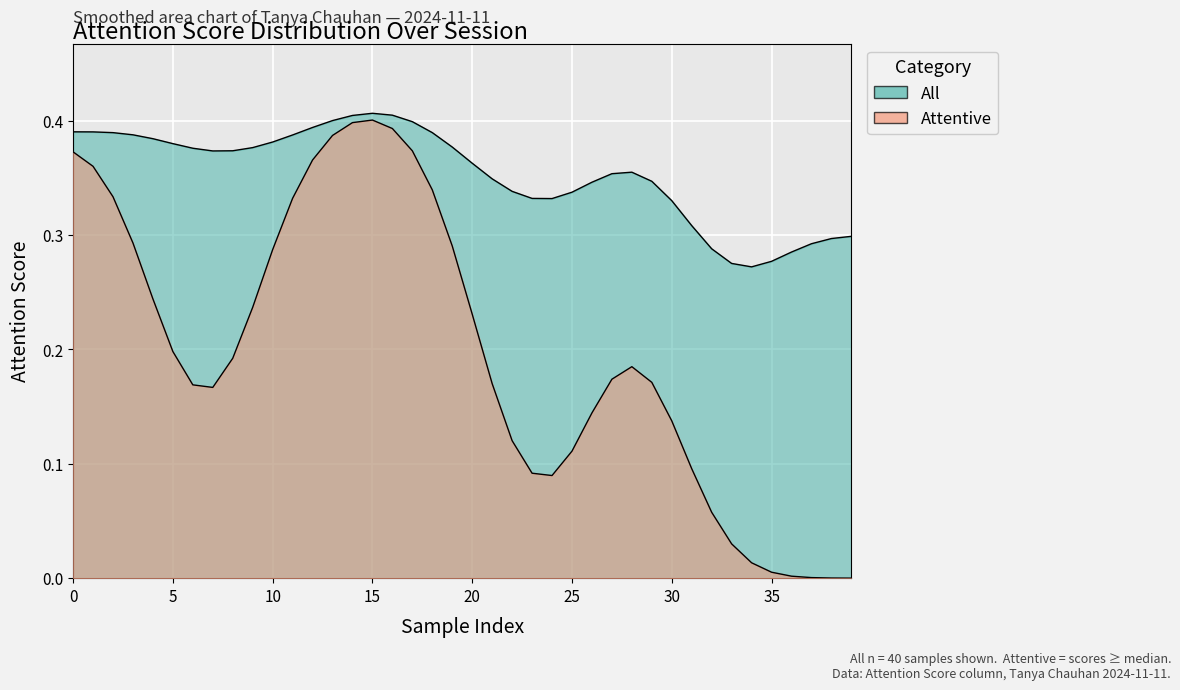

What is the difference between the maximum and minimum values?

0.4